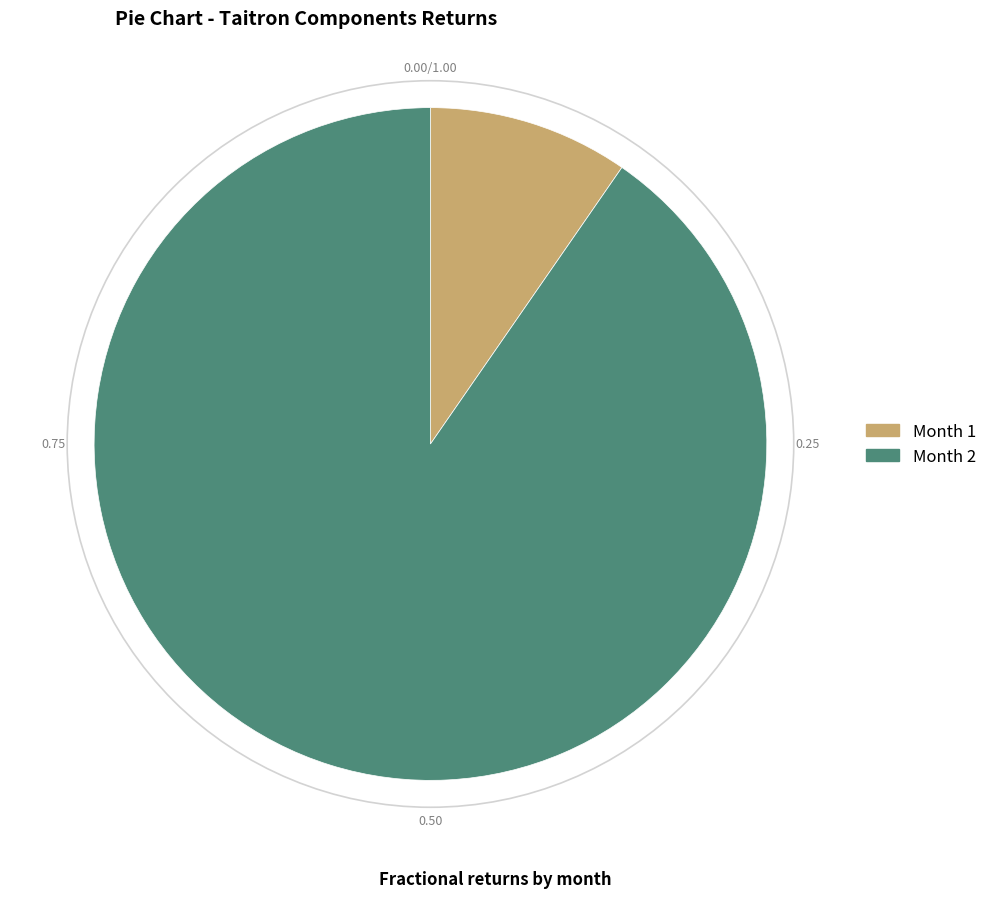

Is there any slice that represents more than half of the pie?

Yes